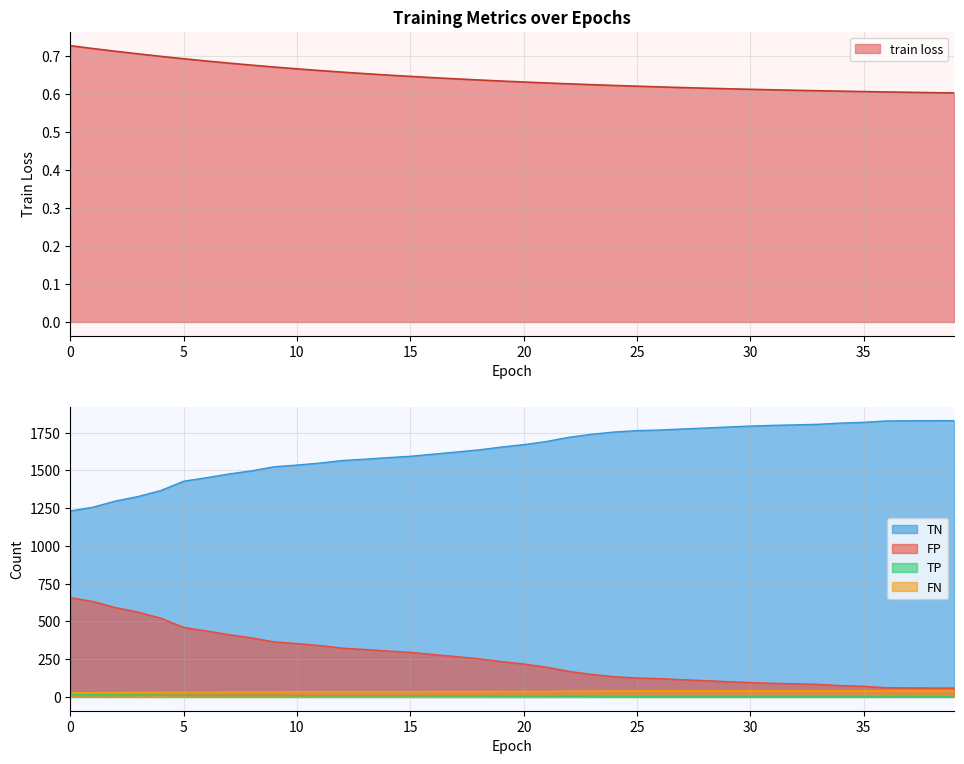

Which series has the widest spread of values?

TN